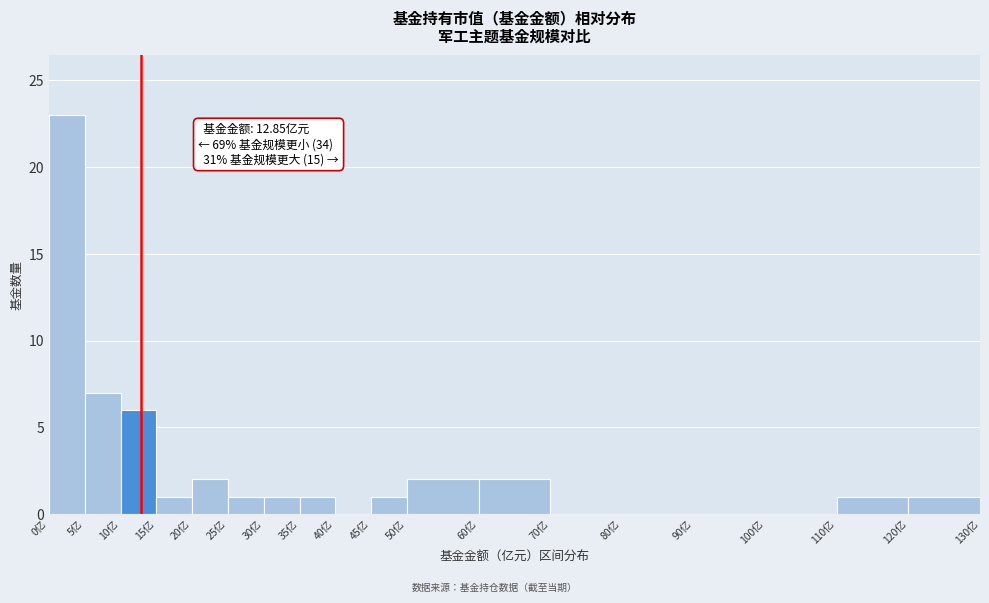

Which range on the x-axis has the tallest bar?

0 to 5